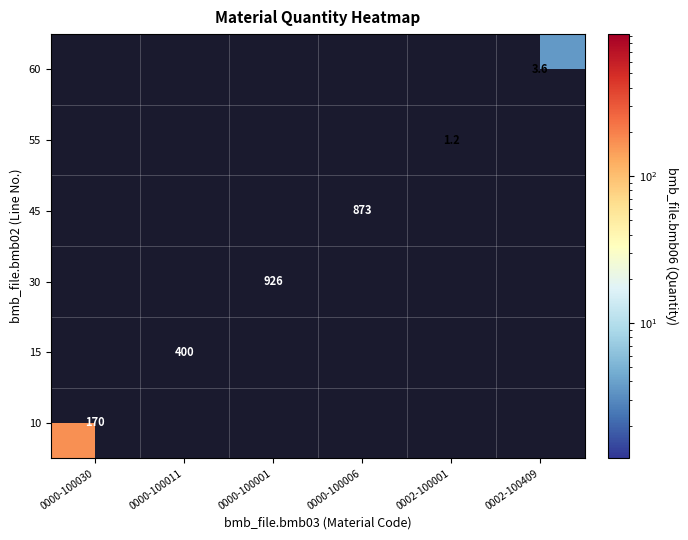

The 10 series shows 292.9 at 0000-100030. True or false?

False